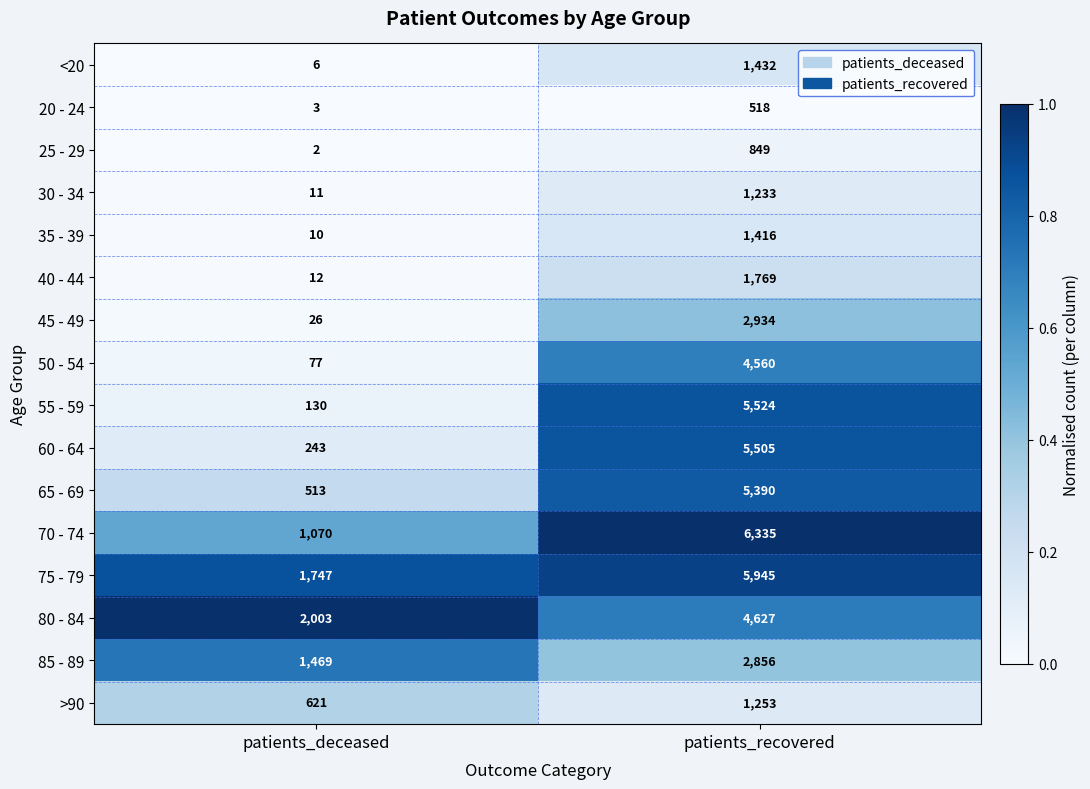

Rank the series by their maximum value, from lowest to highest.

20 - 24, 25 - 29, 30 - 34, >90, 35 - 39, <20, 40 - 44, 85 - 89, 45 - 49, 50 - 54, 80 - 84, 65 - 69, 60 - 64, 55 - 59, 75 - 79, 70 - 74